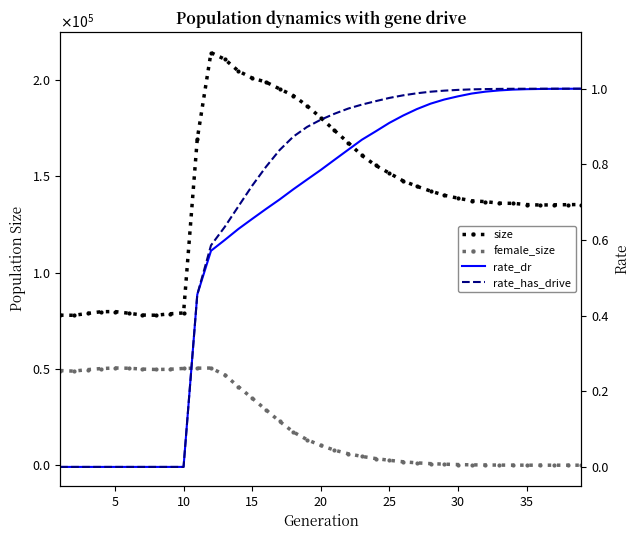

What is the sum of all size values?

5487279.0